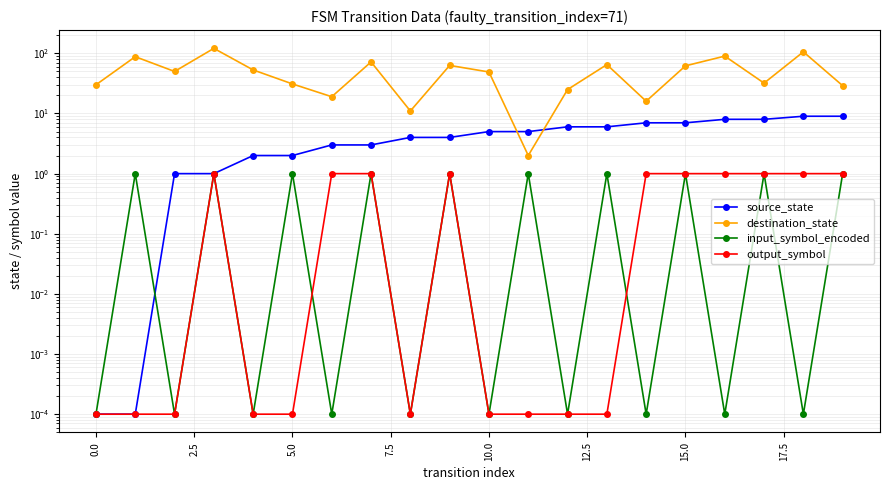

True or false: source_state has more than 1 points higher than both neighbors.

False